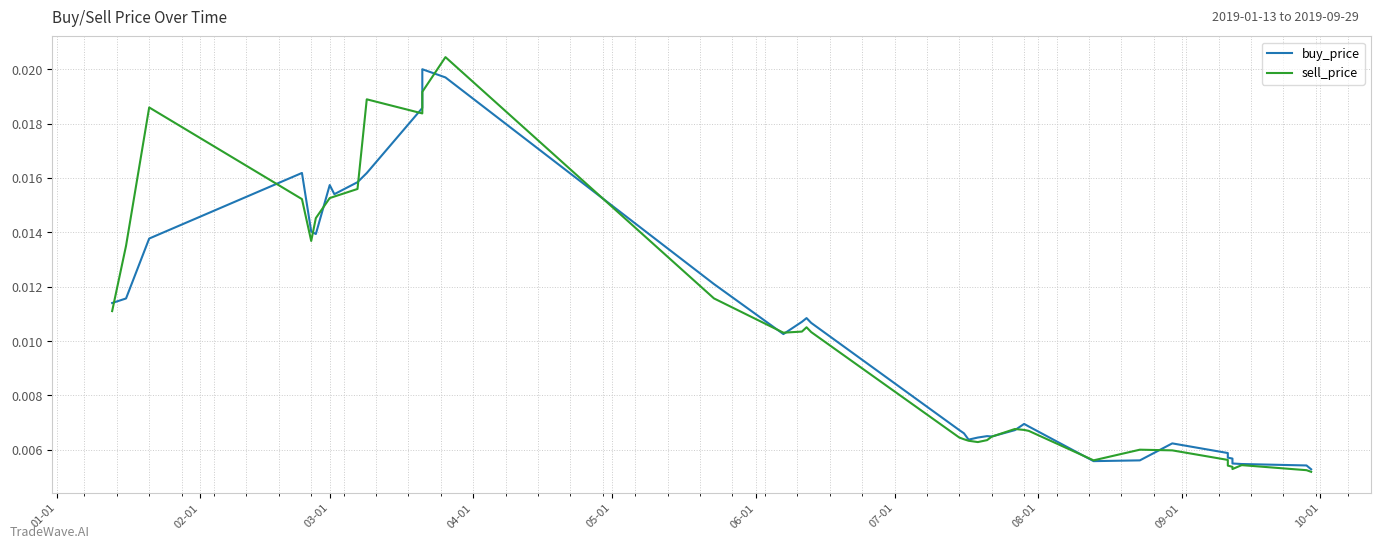

What is the label of the 7th point from the left?

03-01